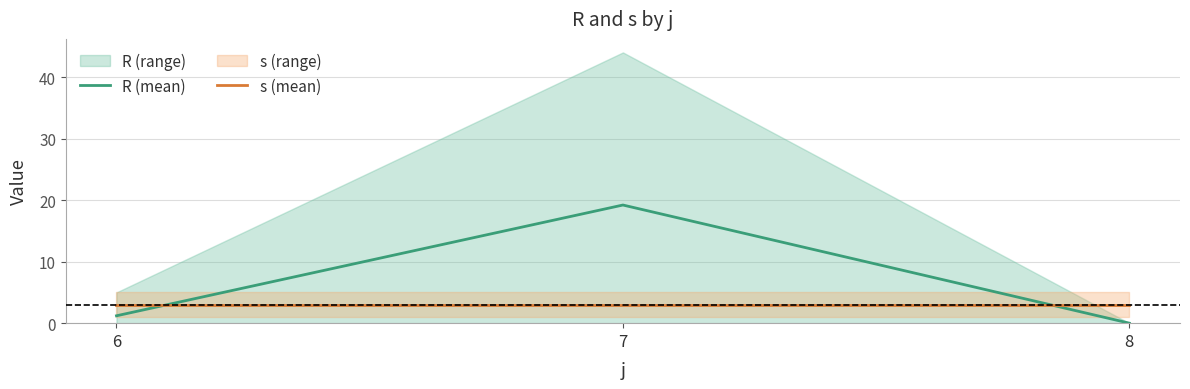

Which category has the lowest value in the s (mean) series?

6